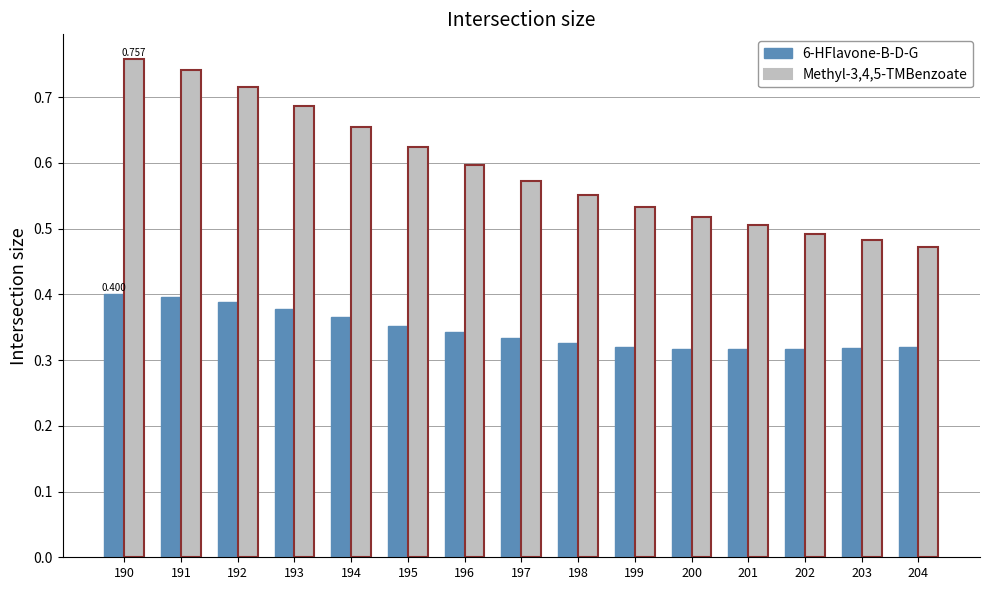

Which series has the largest total across all categories?

Methyl-3,4,5-TMBenzoate